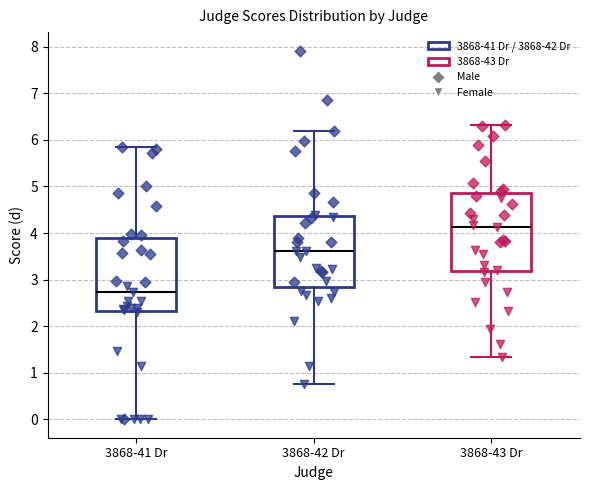

Which box's median line is the lowest?

3868-41 Dr